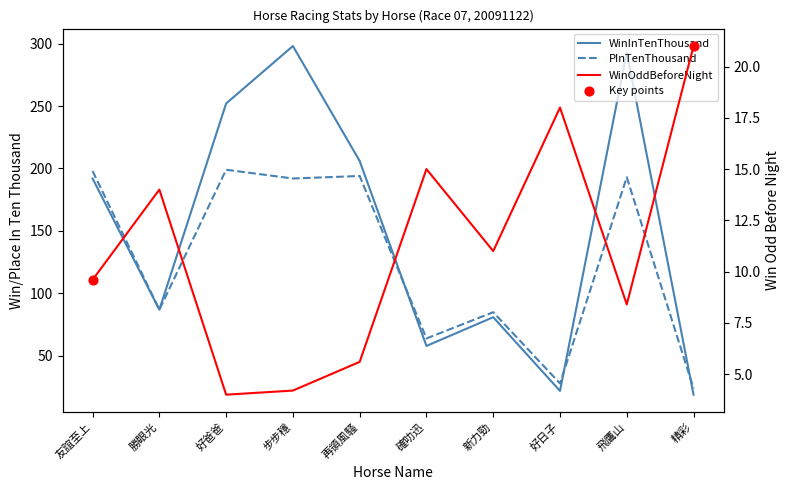

At which category is the sum across all series the highest?

飛鷹山